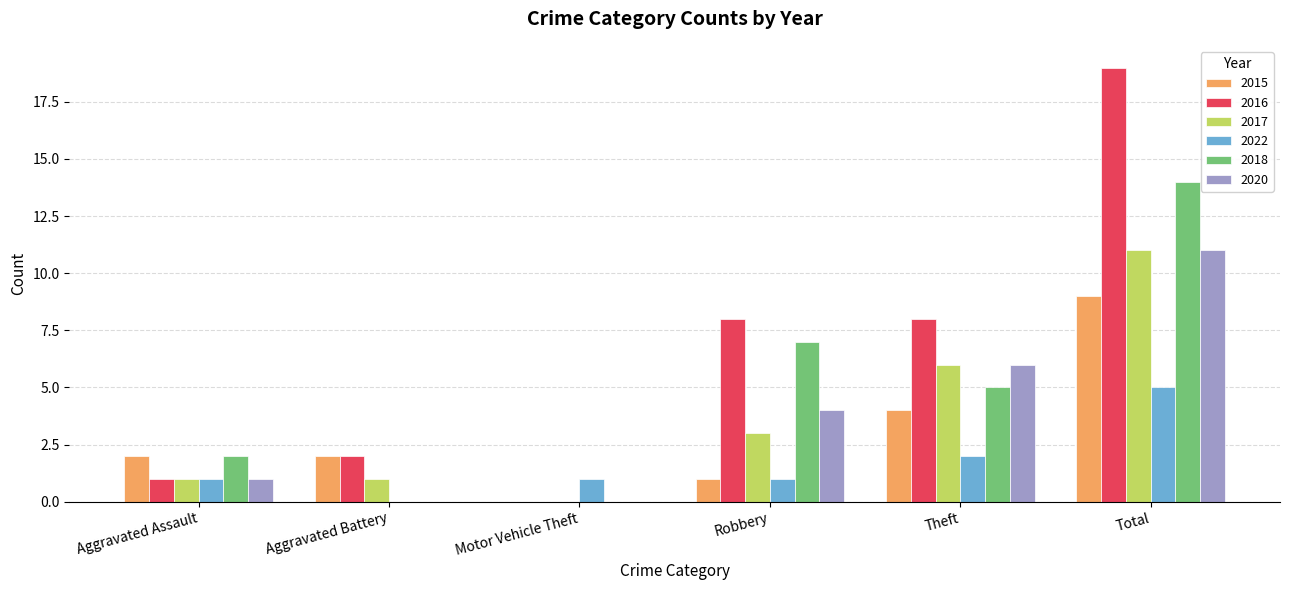

Reading left to right, extract all data points from this chart.

2015: Aggravated Assault=2	Aggravated Battery=2	Motor Vehicle Theft=0	Robbery=1	Theft=4	Total=9
2016: Aggravated Assault=1	Aggravated Battery=2	Motor Vehicle Theft=0	Robbery=8	Theft=8	Total=19
2017: Aggravated Assault=1	Aggravated Battery=1	Motor Vehicle Theft=0	Robbery=3	Theft=6	Total=11
2022: Aggravated Assault=1	Aggravated Battery=0	Motor Vehicle Theft=1	Robbery=1	Theft=2	Total=5
2018: Aggravated Assault=2	Aggravated Battery=0	Motor Vehicle Theft=0	Robbery=7	Theft=5	Total=14
2020: Aggravated Assault=1	Aggravated Battery=0	Motor Vehicle Theft=0	Robbery=4	Theft=6	Total=11